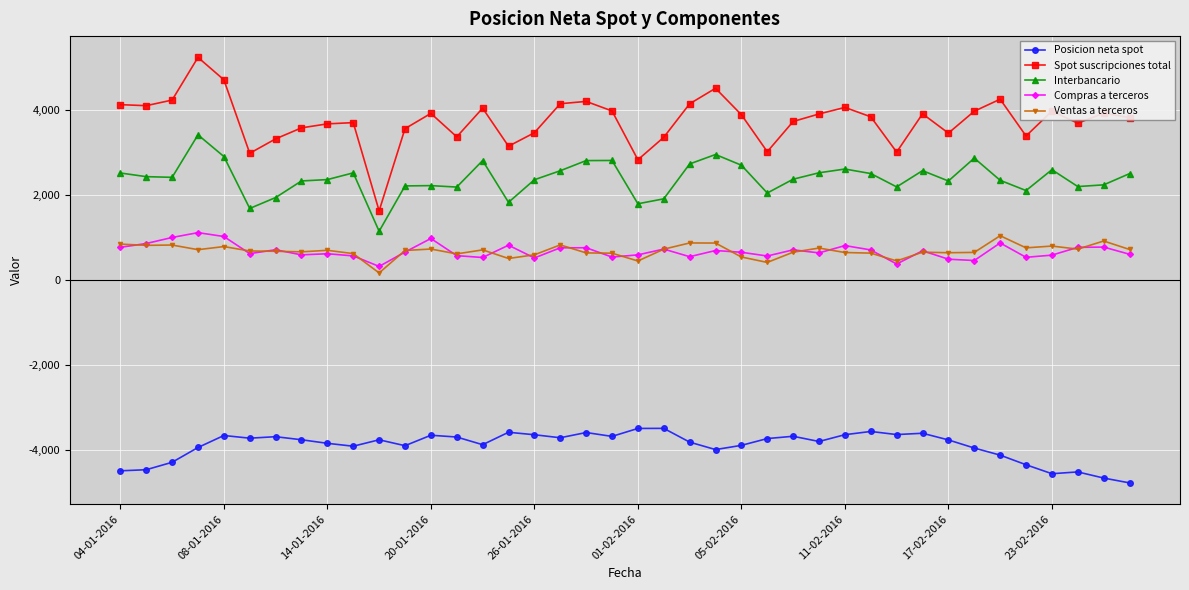

What is the value of the Ventas a terceros point at the 1st from the left?

842